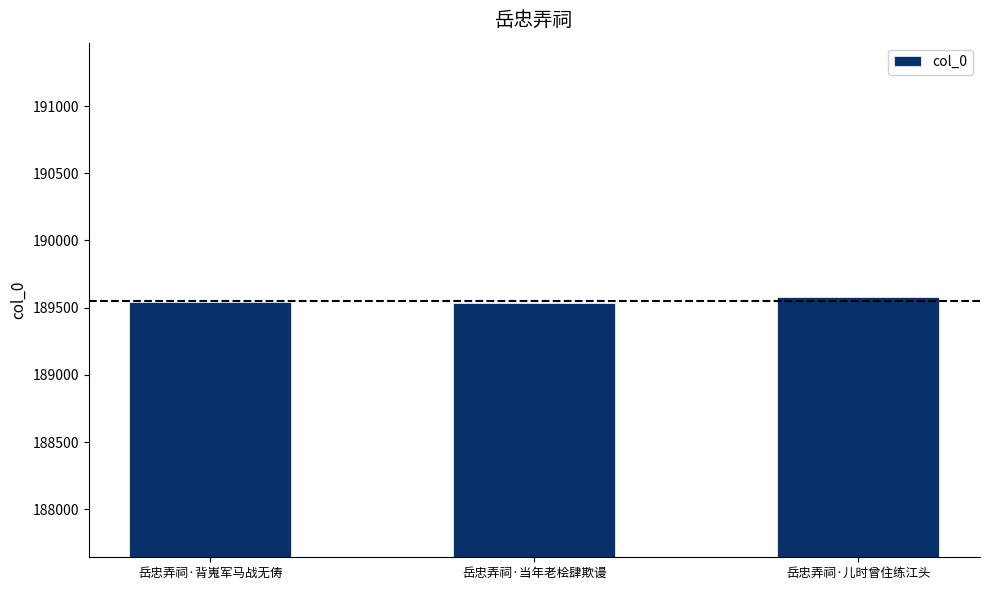

What is the smallest value displayed?

189538